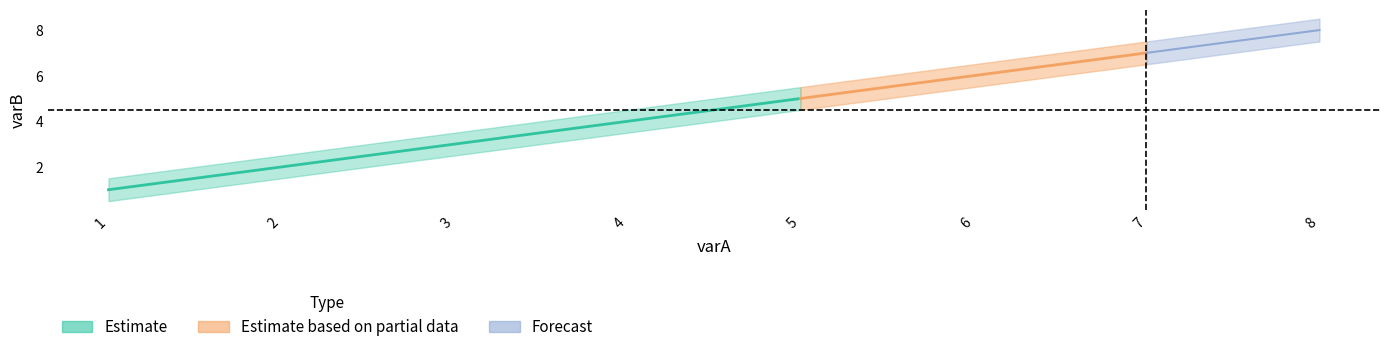

At which label is varB_high closest to 5?

4